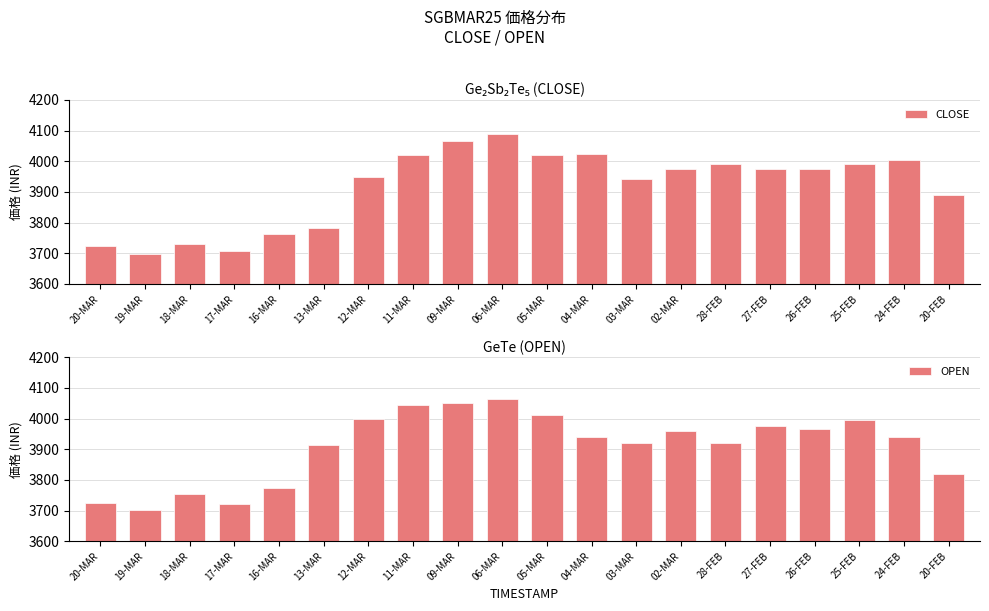

Rank the series by their average value, from lowest to highest.

OPEN, CLOSE